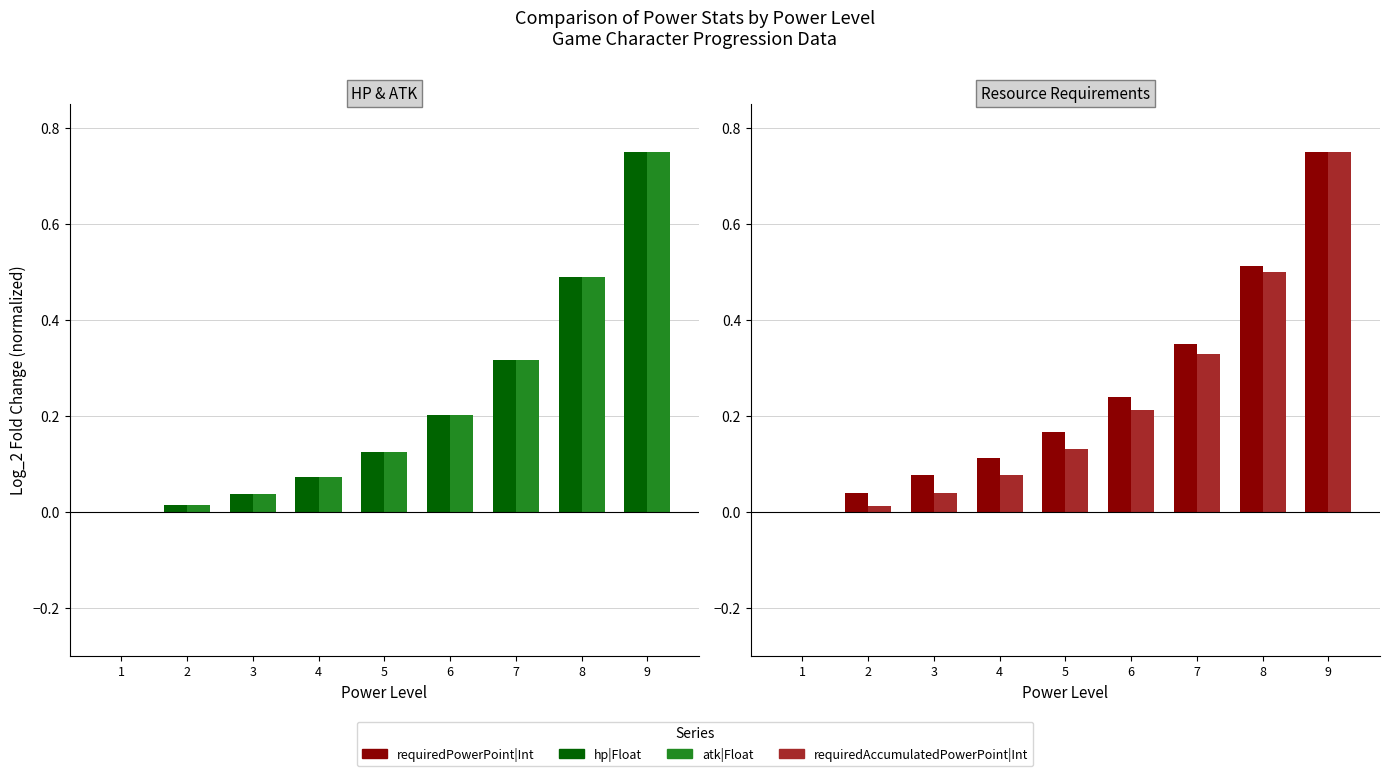

What is the sum of the requiredPowerPoint|Int values at 4 and 7?

0.5